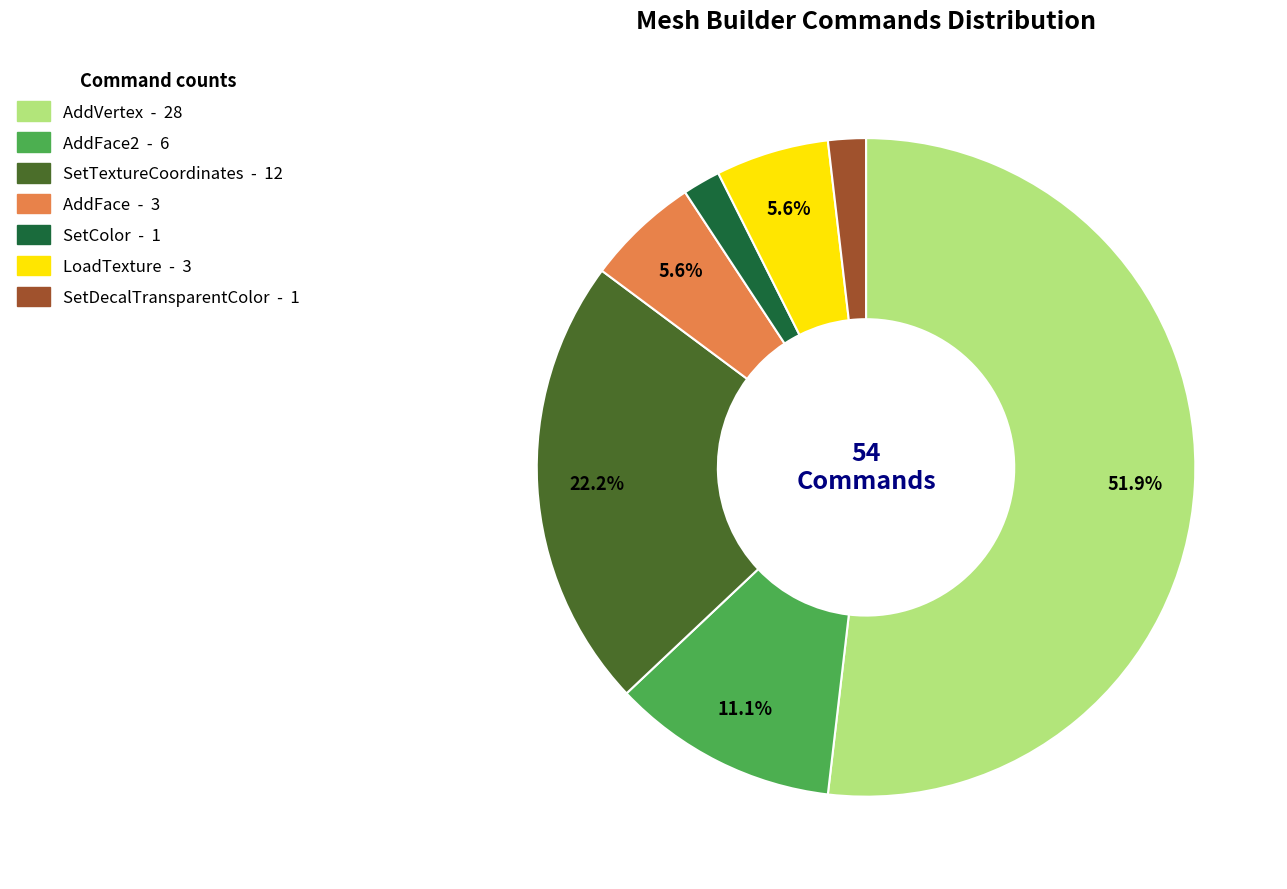

To the nearest percent, what is the difference between the largest and smallest slice percentages?

50%